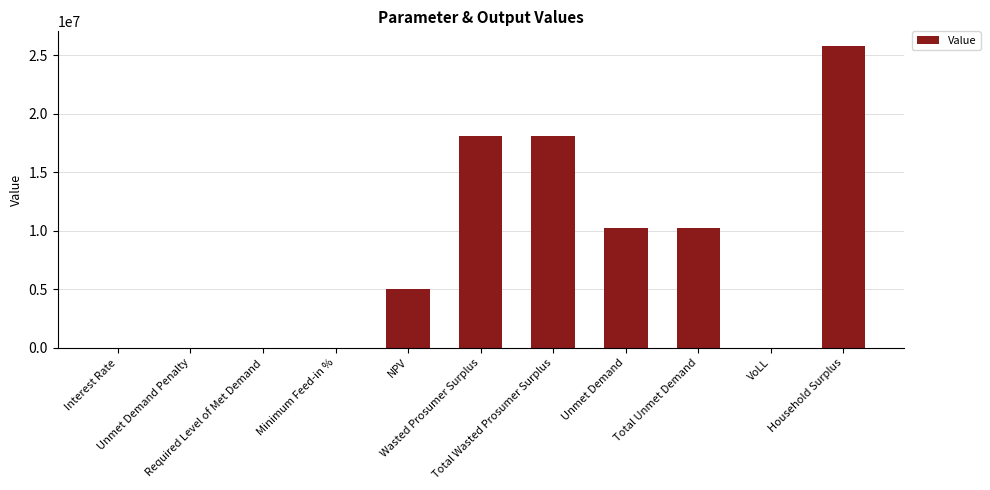

Which category has the highest value across all series?

Household Surplus